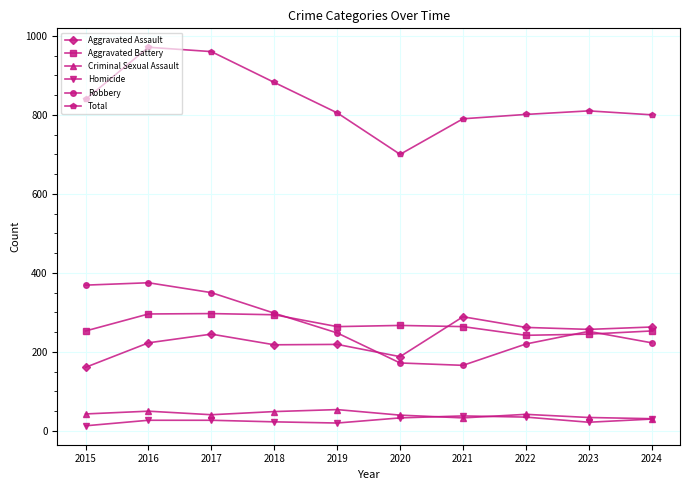

How many lines are shown in the chart?

6